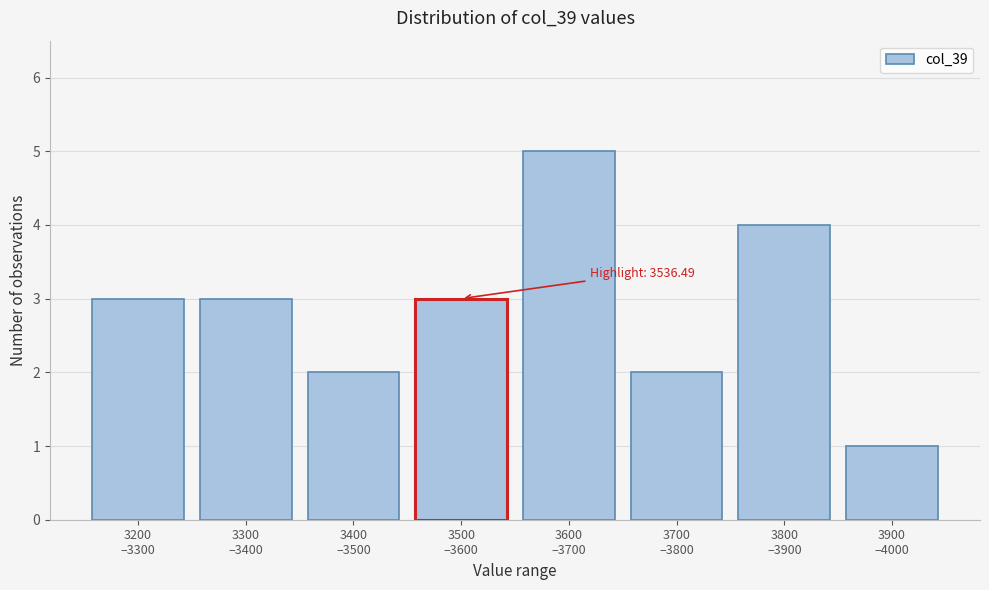

Reading left to right, transcribe all the data shown in this chart.

3	3	2	3	5	2	4	1